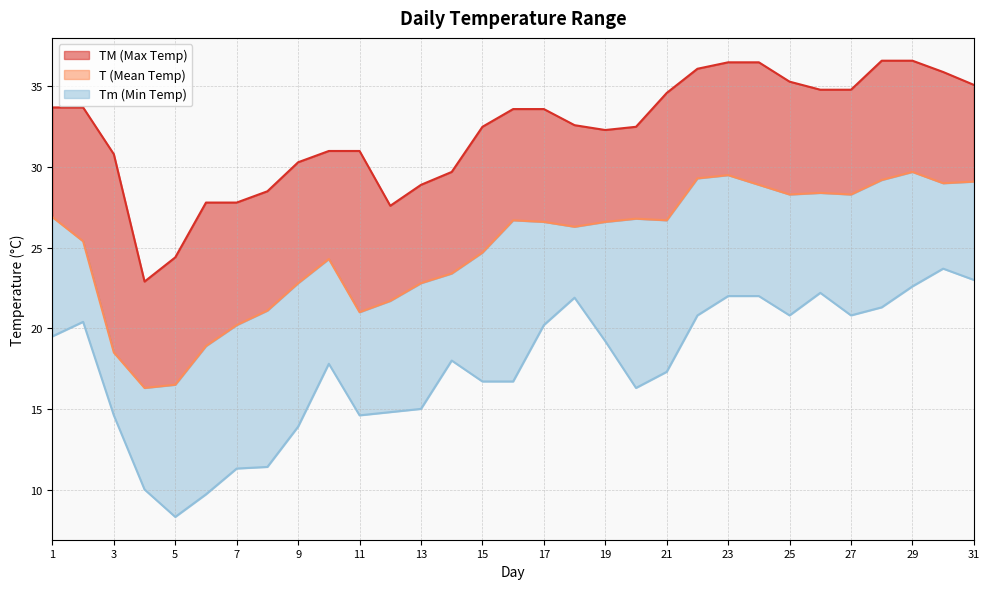

How many data points in Tm are above 18?

15